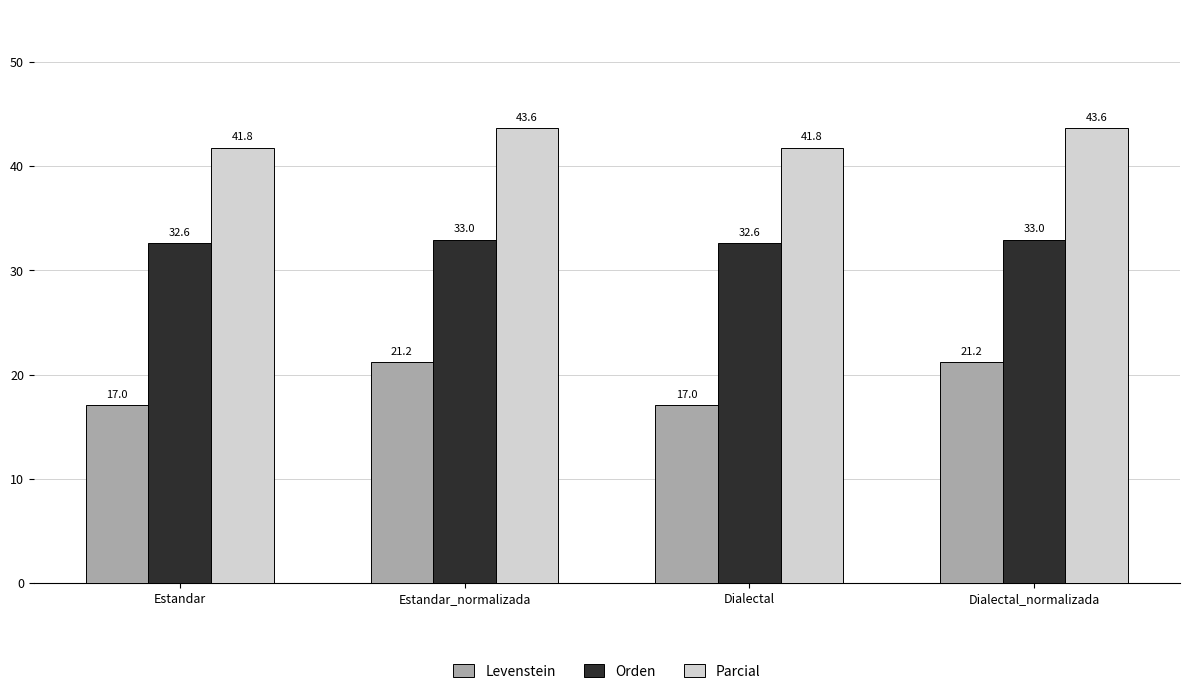

What is the spread (max minus min) of values at Dialectal_normalizada?

22.4